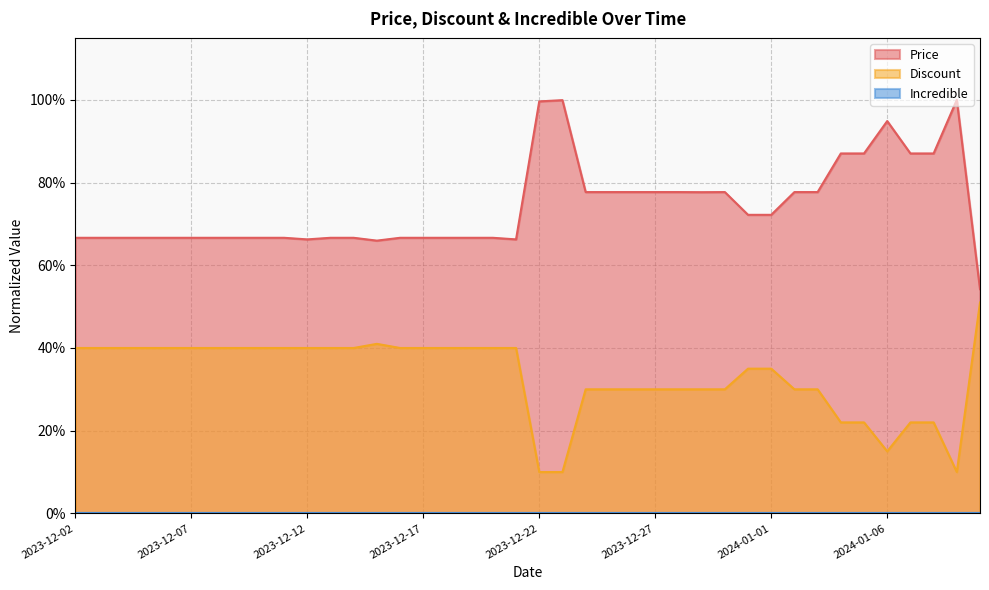

What is the lowest value of the Discount series?

0.1